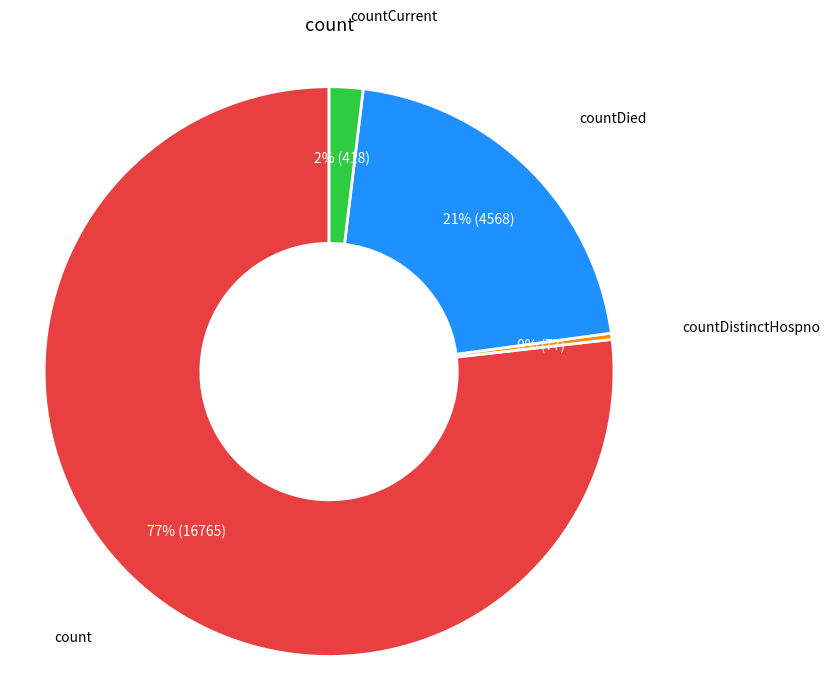

Does any single category account for the majority?

Yes